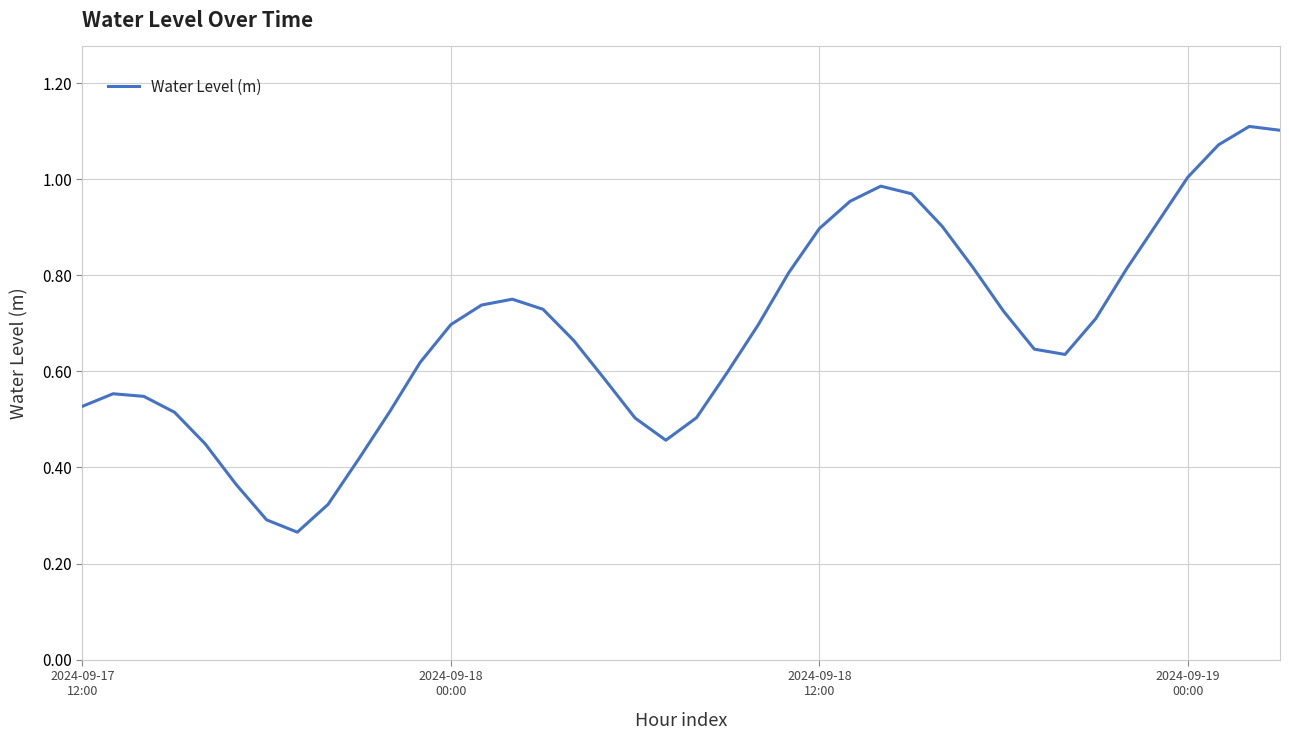

List the labels in order of value, smallest first.

7, 6, 8, 5, 9, 4, 19, 18, 20, 2024-09-19
00:00, 10, 2024-09-17
12:00, 2024-09-18
12:00, 2024-09-18
00:00, 17, 21, 11, 32, 31, 16, 22, 12, 33, 30, 15, 13, 14, 23, 34, 29, 24, 28, 35, 25, 27, 26, 36, 37, 39, 38